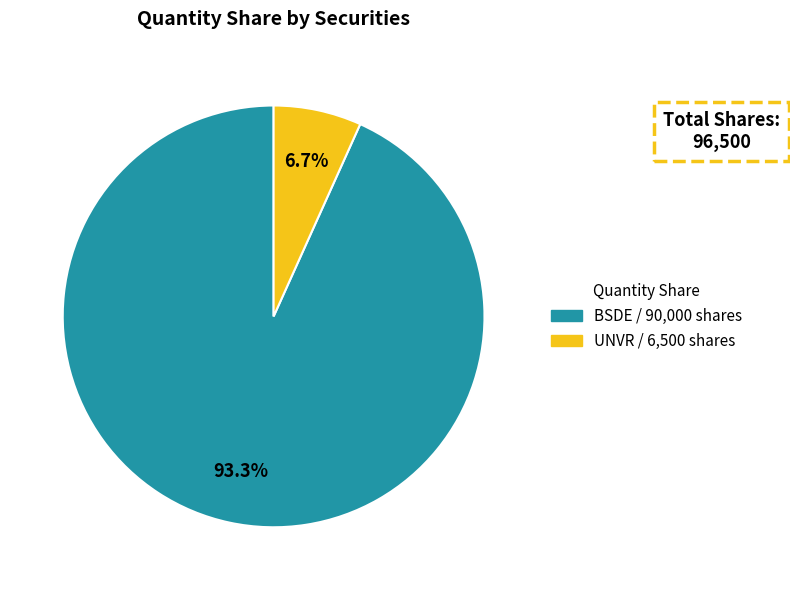

To the nearest percent, what is the combined percentage of BSDE and UNVR?

100%